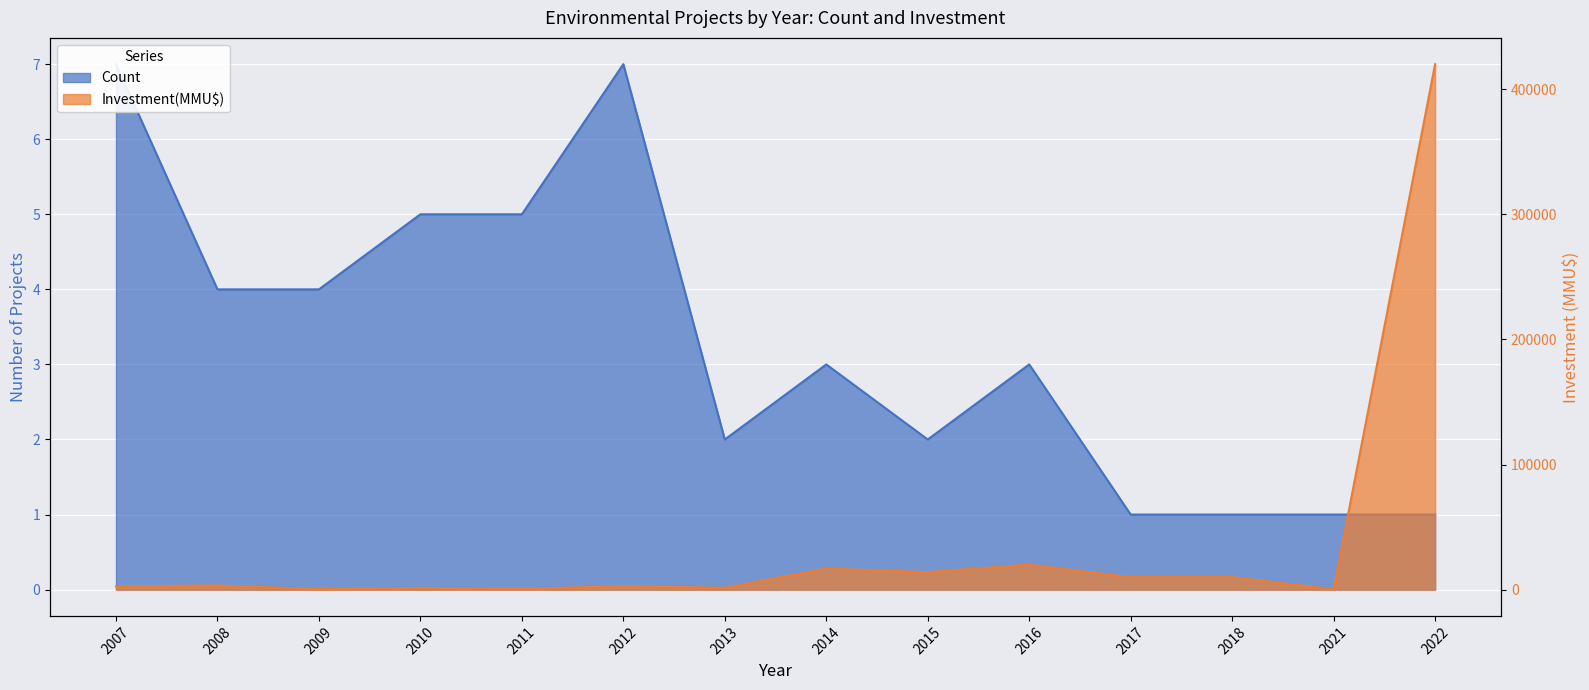

What are all the series names shown in the legend?

Count, Investment(MMU$)